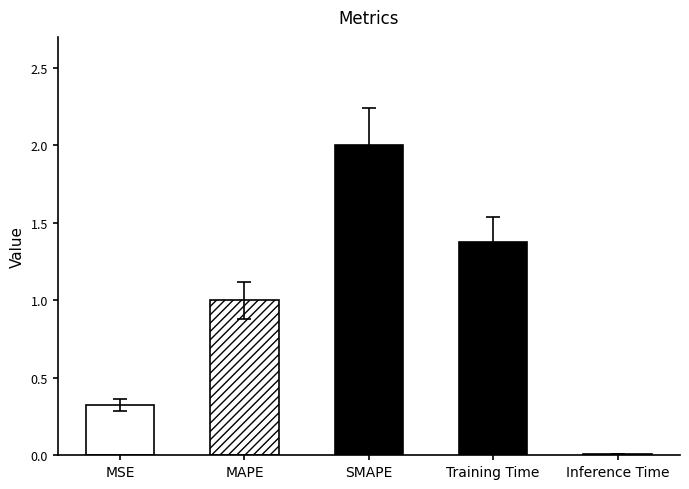

The chart shows a value of 0.3 at MSE. True or false?

True